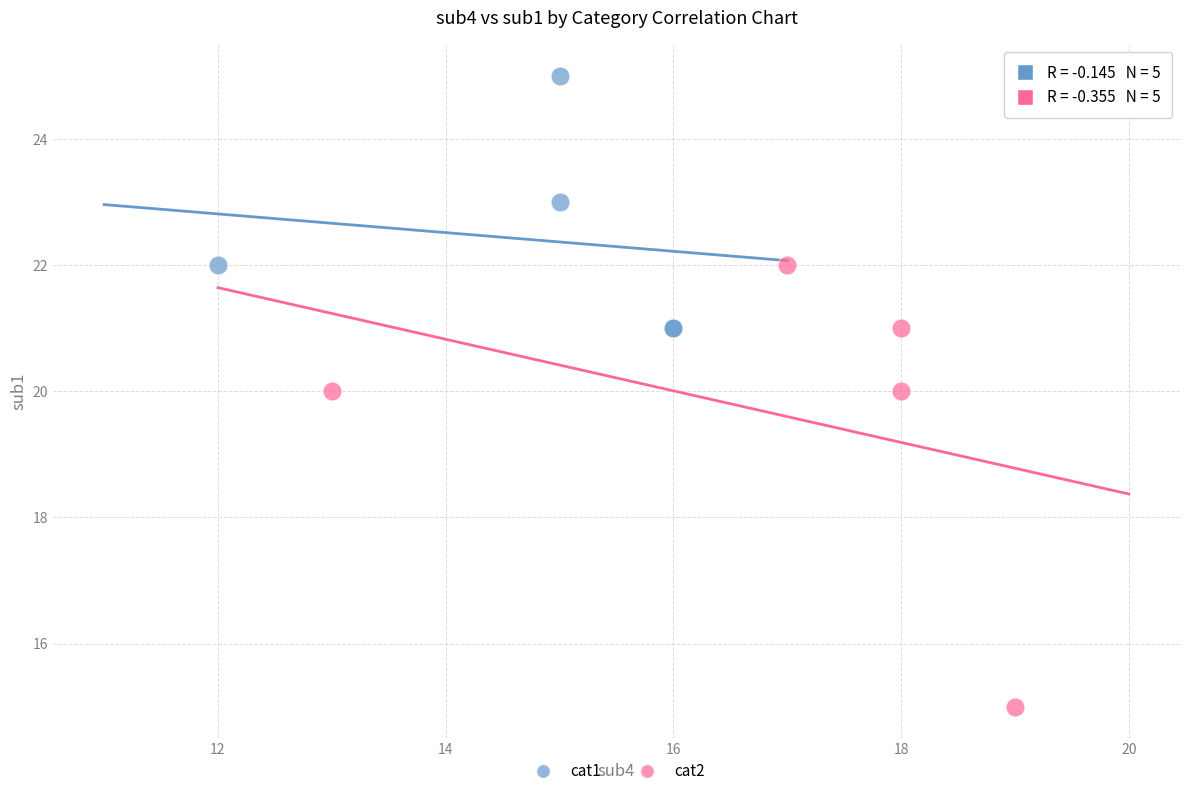

Which series contains the lowest Y value?

cat2